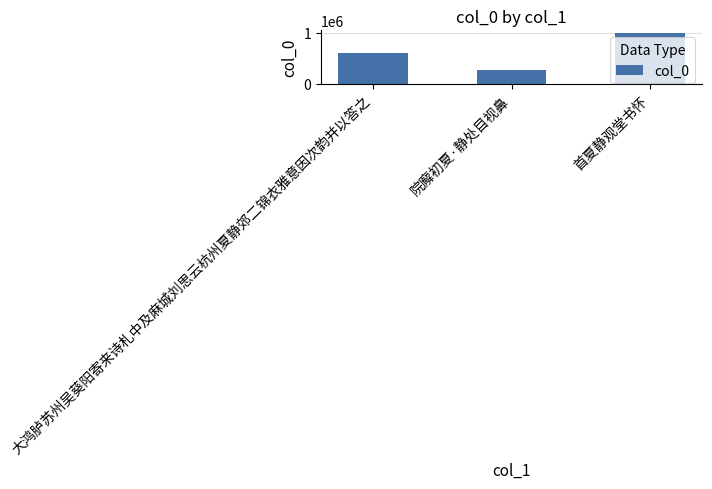

How many data points does each series have?

3